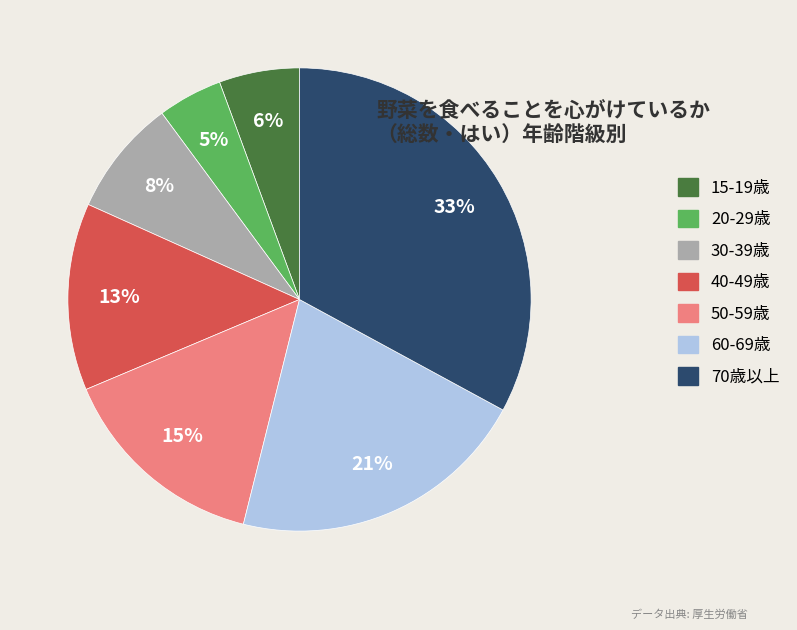

To the nearest percent, what is the average slice percentage?

14%